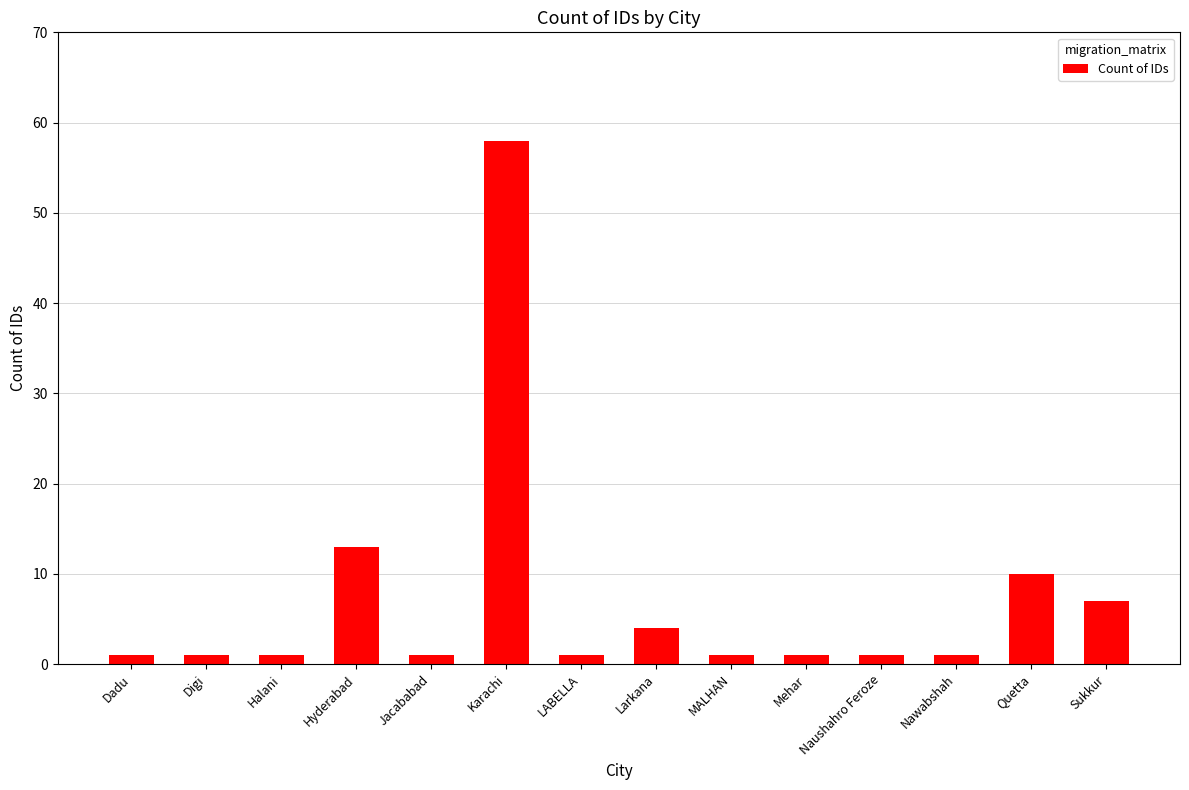

What is the value of the 4th bar from the left?

13